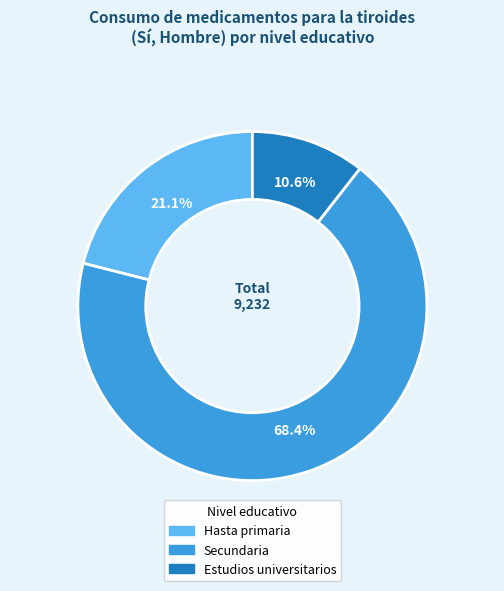

How many slices are in this pie chart?

3